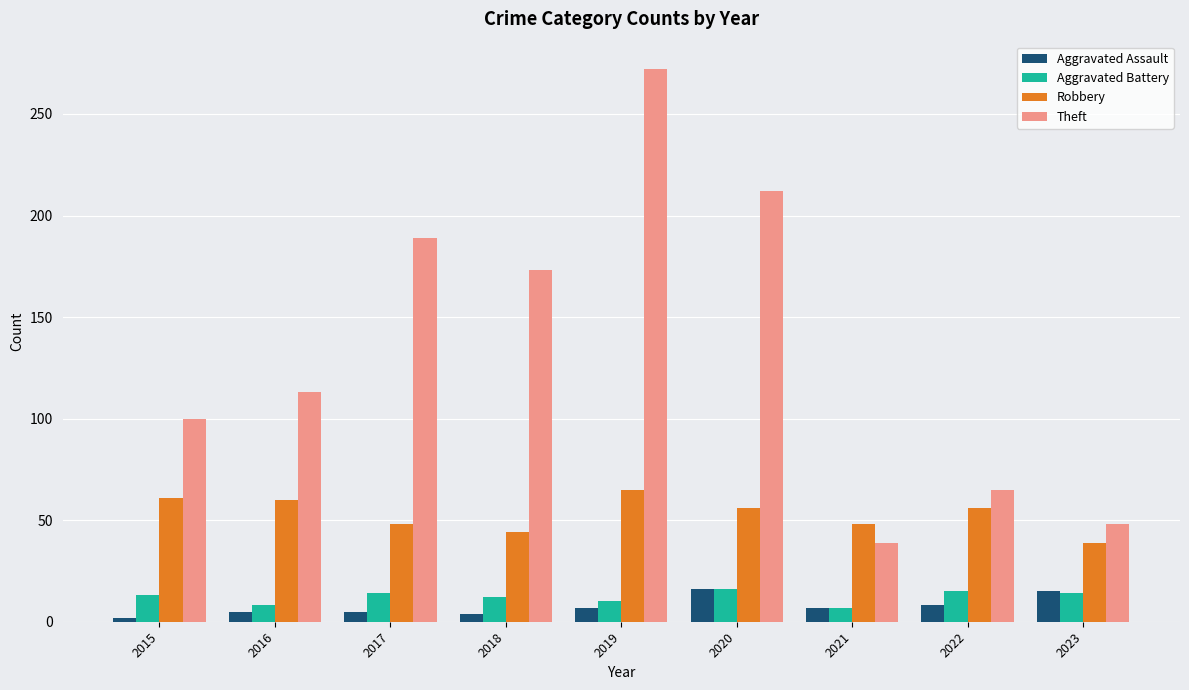

Rank the series at 2017 from highest to lowest value.

Theft, Robbery, Aggravated Battery, Aggravated Assault